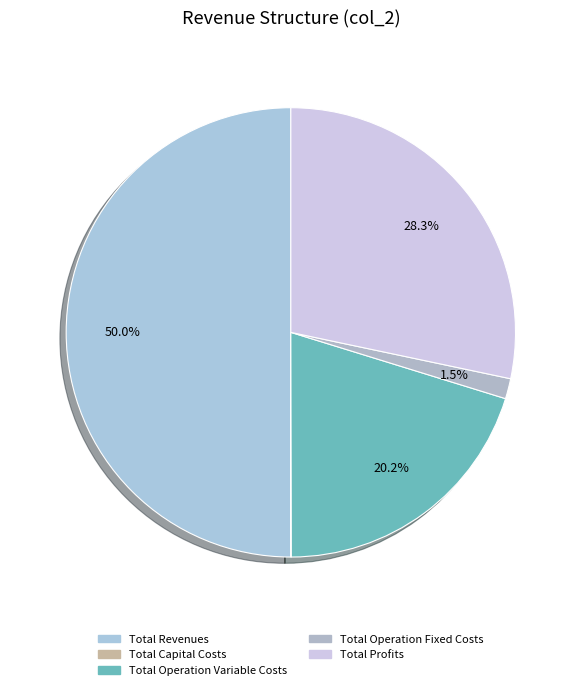

To the nearest percent, what is the difference between the Total Revenues and Total Profits slice percentages?

22%